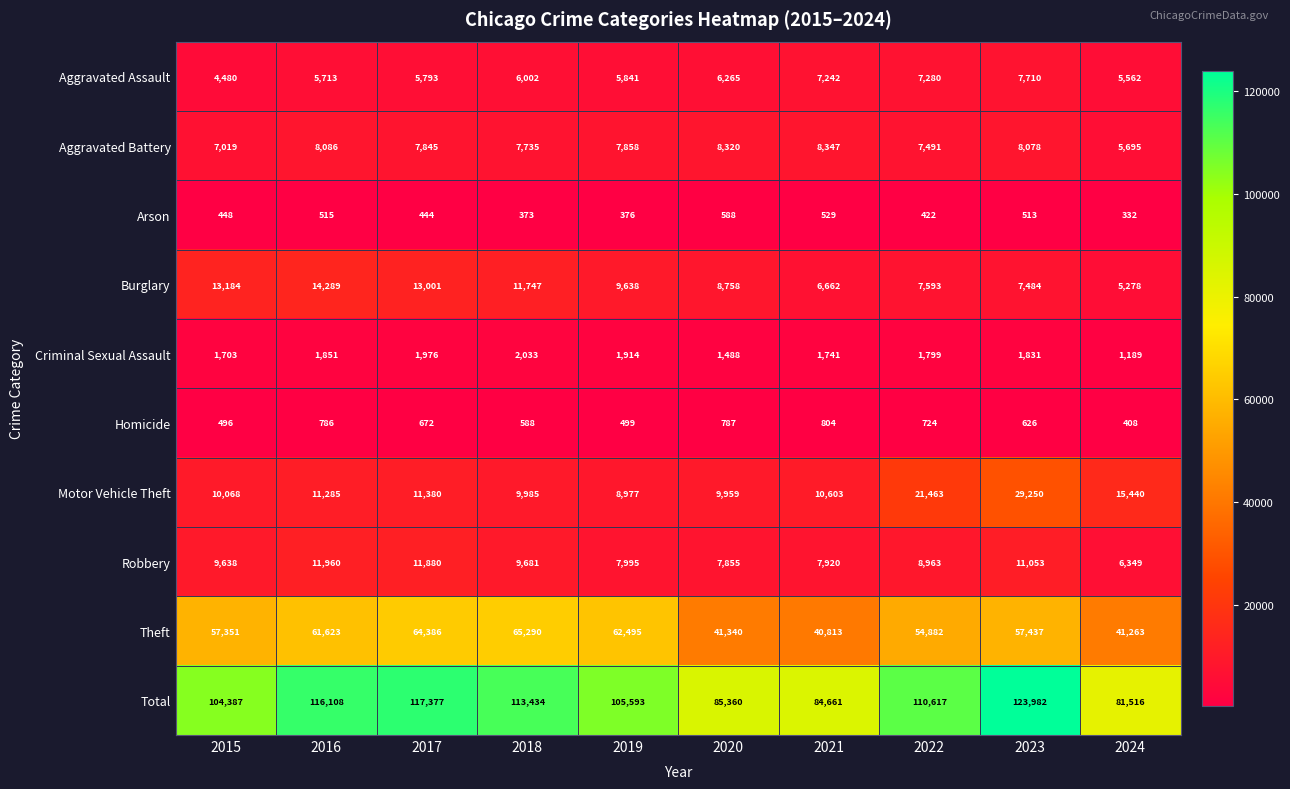

At how many categories does at least one series exceed 6294?

10